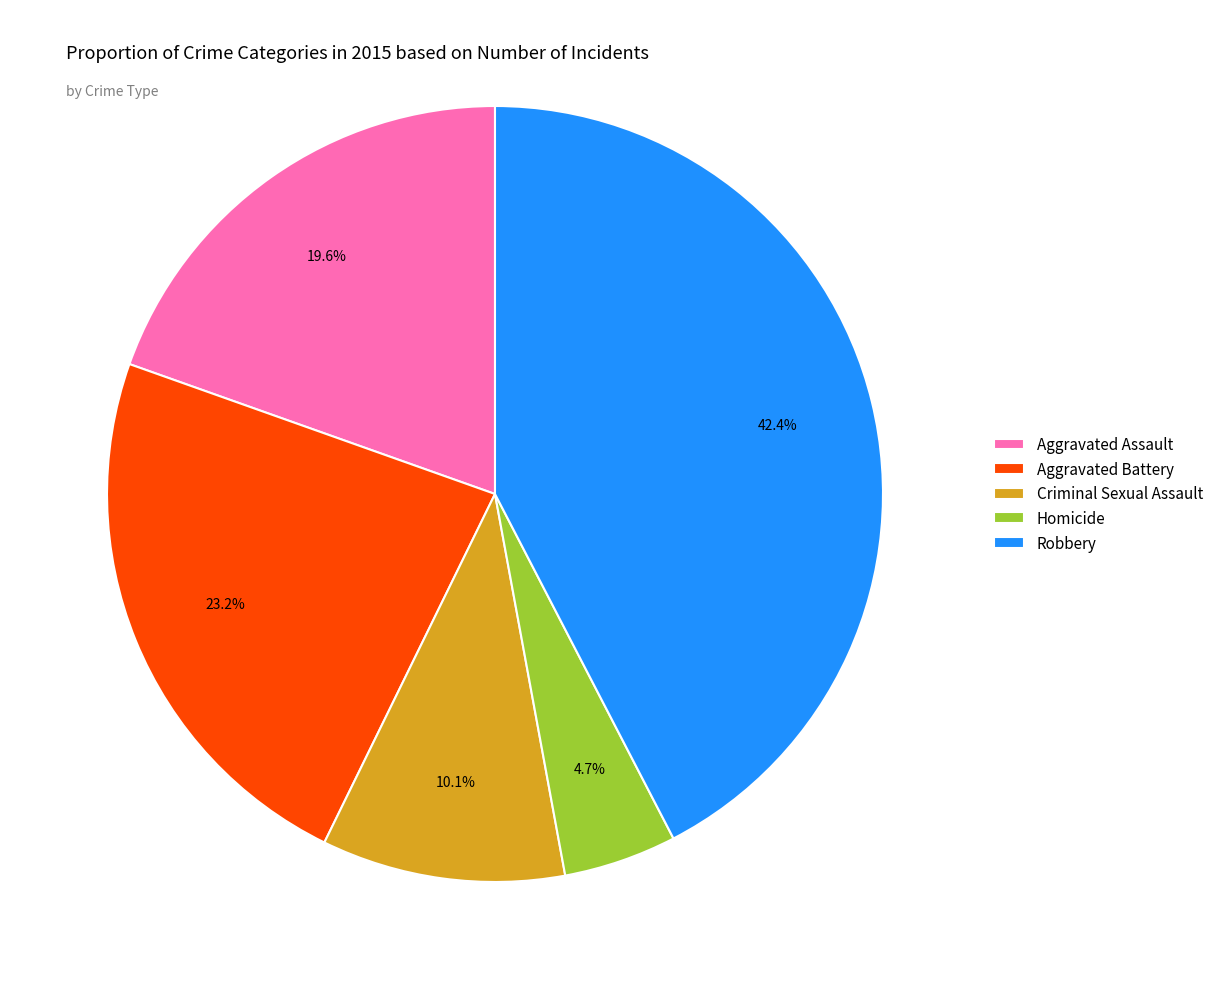

How many slices are in this pie chart?

5